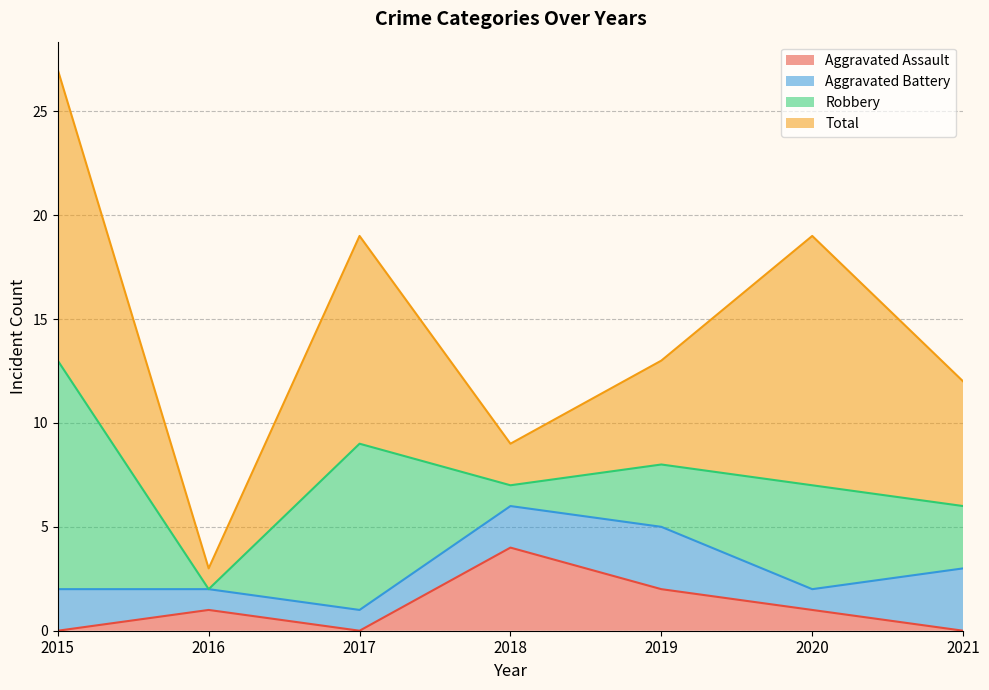

What is the difference between the maximum and minimum values in the Aggravated Assault series?

4